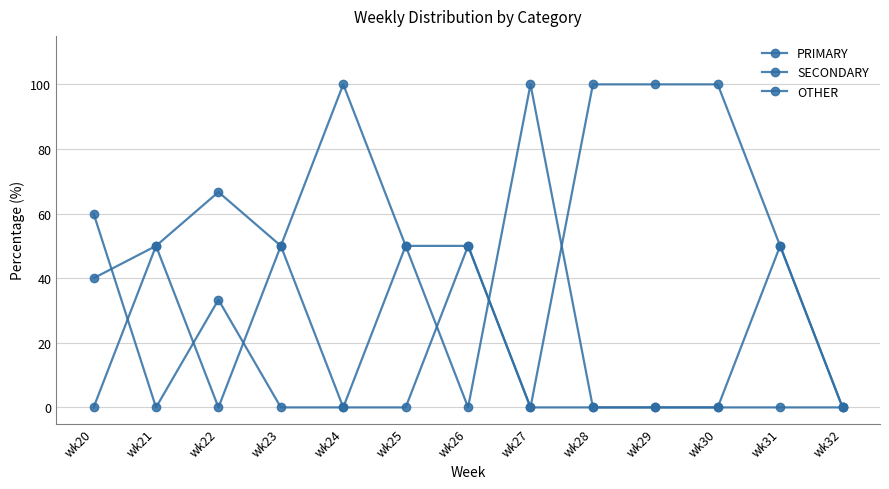

At how many categories does at least one series exceed 50?

7